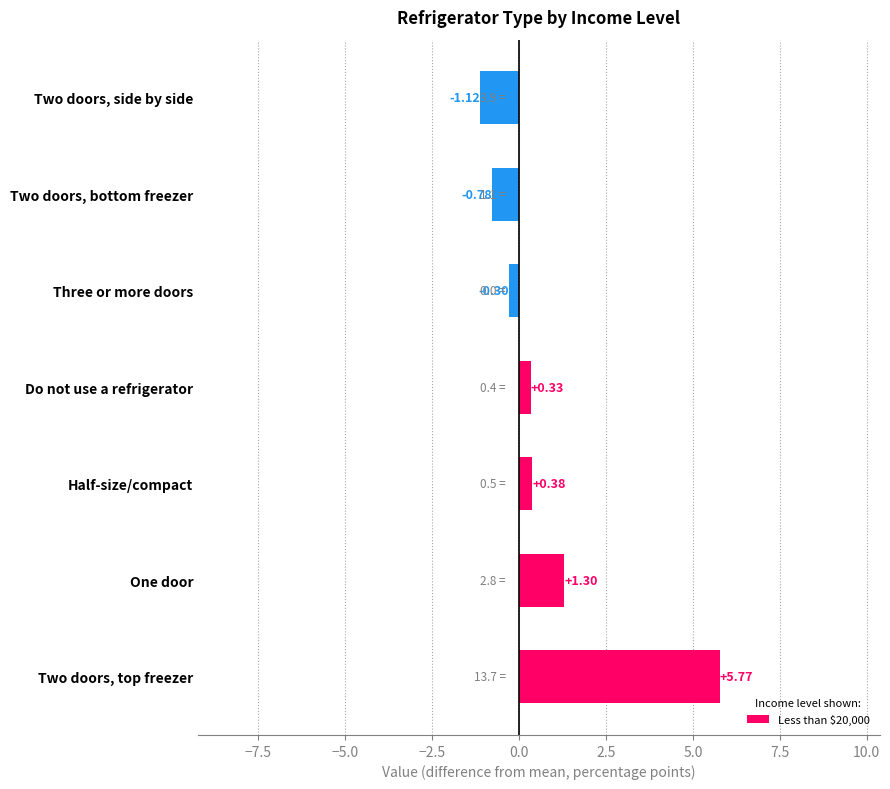

Where is the data nearest to the value 2?

One door